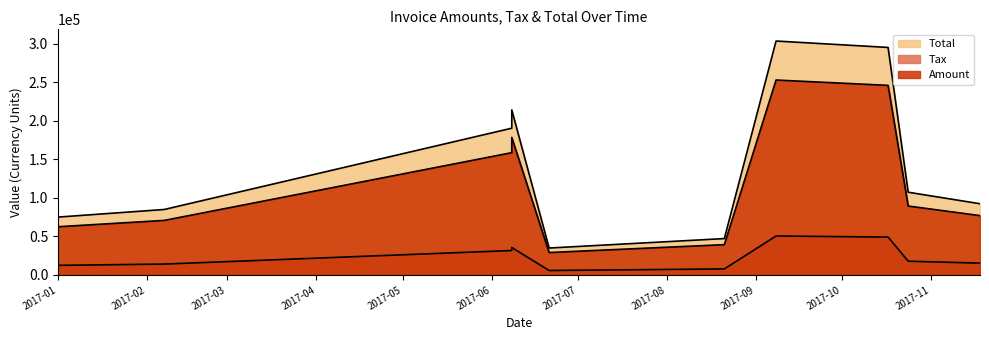

What is the label of the 9th point from the left?

2017-10-24